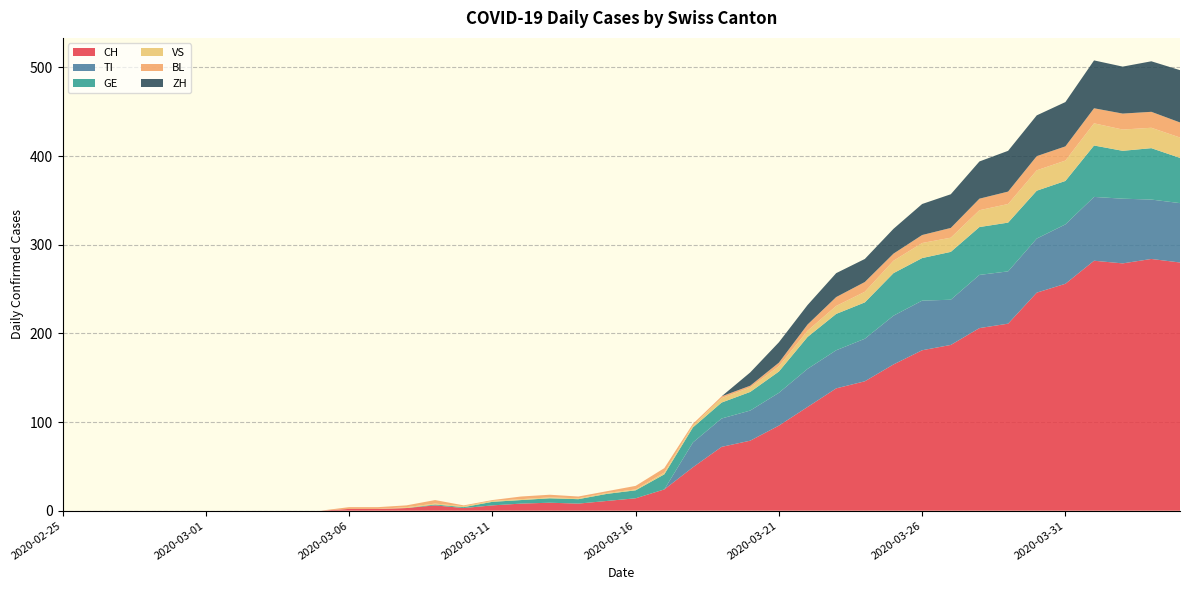

Reading right to left, extract all data points from this chart.

CH: 2020-04-04=280	2020-04-03=284	2020-04-02=279	2020-04-01=282	2020-03-31=256	2020-03-30=246	2020-03-29=211	2020-03-28=206	2020-03-27=187	2020-03-26=181	2020-03-25=165	2020-03-24=146	2020-03-23=138	2020-03-22=117	2020-03-21=96	2020-03-20=79	2020-03-19=72	2020-03-18=49	2020-03-17=24	2020-03-16=14	2020-03-15=11	2020-03-14=8	2020-03-13=9	2020-03-12=8	2020-03-11=6	2020-03-10=3	2020-03-09=6	2020-03-08=3	2020-03-07=2	2020-03-06=2	2020-03-05=0	2020-03-04=0	2020-03-03=0	2020-03-02=0	2020-03-01=0	2020-02-29=0	2020-02-28=0	2020-02-27=0	2020-02-26=0	2020-02-25=0
TI: 2020-04-04=67	2020-04-03=67	2020-04-02=73	2020-04-01=72	2020-03-31=67	2020-03-30=61	2020-03-29=59	2020-03-28=60	2020-03-27=51	2020-03-26=56	2020-03-25=55	2020-03-24=48	2020-03-23=43	2020-03-22=43	2020-03-21=37	2020-03-20=34	2020-03-19=32	2020-03-18=28	2020-03-17=0	2020-03-16=0	2020-03-15=0	2020-03-14=0	2020-03-13=0	2020-03-12=0	2020-03-11=0	2020-03-10=0	2020-03-09=0	2020-03-08=0	2020-03-07=0	2020-03-06=0	2020-03-05=0	2020-03-04=0	2020-03-03=0	2020-03-02=0	2020-03-01=0	2020-02-29=0	2020-02-28=0	2020-02-27=0	2020-02-26=0	2020-02-25=0
GE: 2020-04-04=51	2020-04-03=58	2020-04-02=54	2020-04-01=58	2020-03-31=49	2020-03-30=54	2020-03-29=55	2020-03-28=54	2020-03-27=54	2020-03-26=48	2020-03-25=48	2020-03-24=41	2020-03-23=41	2020-03-22=36	2020-03-21=24	2020-03-20=21	2020-03-19=18	2020-03-18=17	2020-03-17=17	2020-03-16=9	2020-03-15=8	2020-03-14=5	2020-03-13=5	2020-03-12=4	2020-03-11=4	2020-03-10=1	2020-03-09=1	2020-03-08=0	2020-03-07=0	2020-03-06=0	2020-03-05=0	2020-03-04=0	2020-03-03=0	2020-03-02=0	2020-03-01=0	2020-02-29=0	2020-02-28=0	2020-02-27=0	2020-02-26=0	2020-02-25=0
VS: 2020-04-04=23	2020-04-03=23	2020-04-02=24	2020-04-01=25	2020-03-31=23	2020-03-30=23	2020-03-29=21	2020-03-28=19	2020-03-27=16	2020-03-26=17	2020-03-25=14	2020-03-24=12	2020-03-23=9	2020-03-22=7	2020-03-21=6	2020-03-20=5	2020-03-19=5	2020-03-18=2	2020-03-17=2	2020-03-16=1	2020-03-15=1	2020-03-14=1	2020-03-13=1	2020-03-12=1	2020-03-11=1	2020-03-10=1	2020-03-09=1	2020-03-08=1	2020-03-07=0	2020-03-06=0	2020-03-05=0	2020-03-04=0	2020-03-03=0	2020-03-02=0	2020-03-01=0	2020-02-29=0	2020-02-28=0	2020-02-27=0	2020-02-26=0	2020-02-25=0
BL: 2020-04-04=17	2020-04-03=18	2020-04-02=18	2020-04-01=17	2020-03-31=16	2020-03-30=16	2020-03-29=14	2020-03-28=13	2020-03-27=11	2020-03-26=9	2020-03-25=8	2020-03-24=11	2020-03-23=10	2020-03-22=7	2020-03-21=4	2020-03-20=2	2020-03-19=2	2020-03-18=2	2020-03-17=5	2020-03-16=4	2020-03-15=2	2020-03-14=2	2020-03-13=3	2020-03-12=3	2020-03-11=1	2020-03-10=1	2020-03-09=4	2020-03-08=2	2020-03-07=2	2020-03-06=2	2020-03-05=0	2020-03-04=0	2020-03-03=0	2020-03-02=0	2020-03-01=0	2020-02-29=0	2020-02-28=0	2020-02-27=0	2020-02-26=0	2020-02-25=0
ZH: 2020-04-04=59	2020-04-03=57	2020-04-02=53	2020-04-01=54	2020-03-31=50	2020-03-30=46	2020-03-29=46	2020-03-28=42	2020-03-27=38	2020-03-26=35	2020-03-25=28	2020-03-24=26	2020-03-23=27	2020-03-22=22	2020-03-21=23	2020-03-20=15	2020-03-19=0	2020-03-18=0	2020-03-17=0	2020-03-16=0	2020-03-15=0	2020-03-14=0	2020-03-13=0	2020-03-12=0	2020-03-11=0	2020-03-10=0	2020-03-09=0	2020-03-08=0	2020-03-07=0	2020-03-06=0	2020-03-05=0	2020-03-04=0	2020-03-03=0	2020-03-02=0	2020-03-01=0	2020-02-29=0	2020-02-28=0	2020-02-27=0	2020-02-26=0	2020-02-25=0